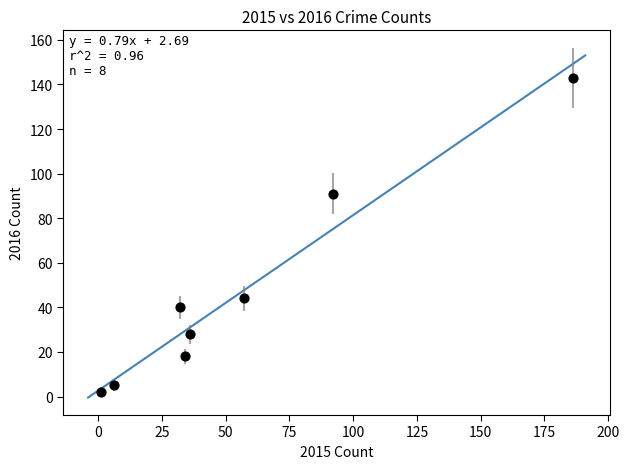

What Y value in the scatter plot is closest to 72?

91